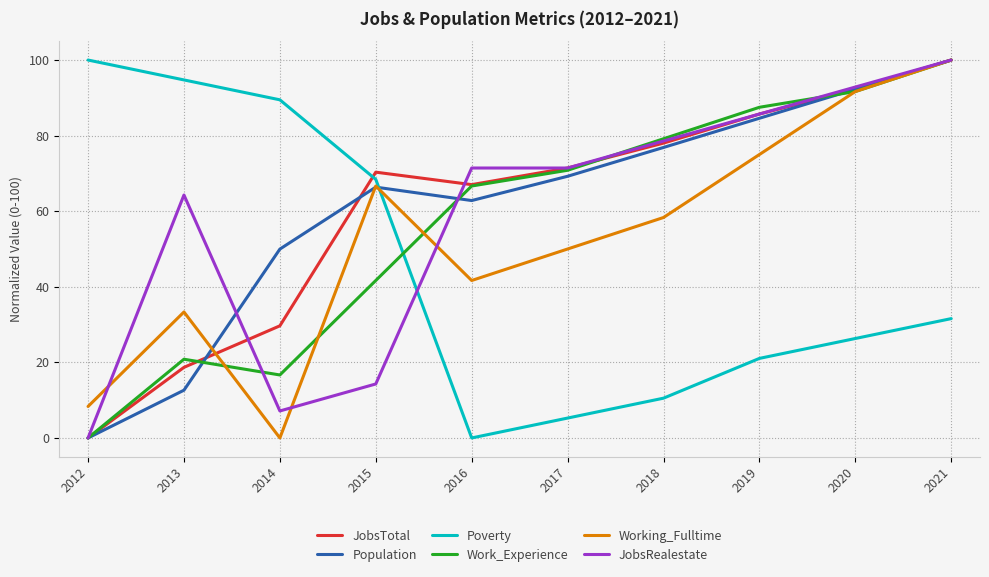

Reading right to left, list all the values displayed in this chart.

JobsTotal: 100.0	92.3	85.7	78.0	71.4	67.0	70.3	29.7	18.7	0.0
Population: 100.0	92.3	84.6	76.9	69.2	62.8	66.4	50.0	12.6	0.0
Poverty: 31.6	26.3	21.1	10.5	5.3	0.0	68.4	89.5	94.7	100.0
Work_Experience: 100.0	91.7	87.5	79.2	70.8	66.7	41.7	16.7	20.8	0.0
Working_Fulltime: 100.0	91.7	75.0	58.3	50.0	41.7	66.7	0.0	33.3	8.3
JobsRealestate: 100.0	92.9	85.7	78.6	71.4	71.4	14.3	7.1	64.3	0.0